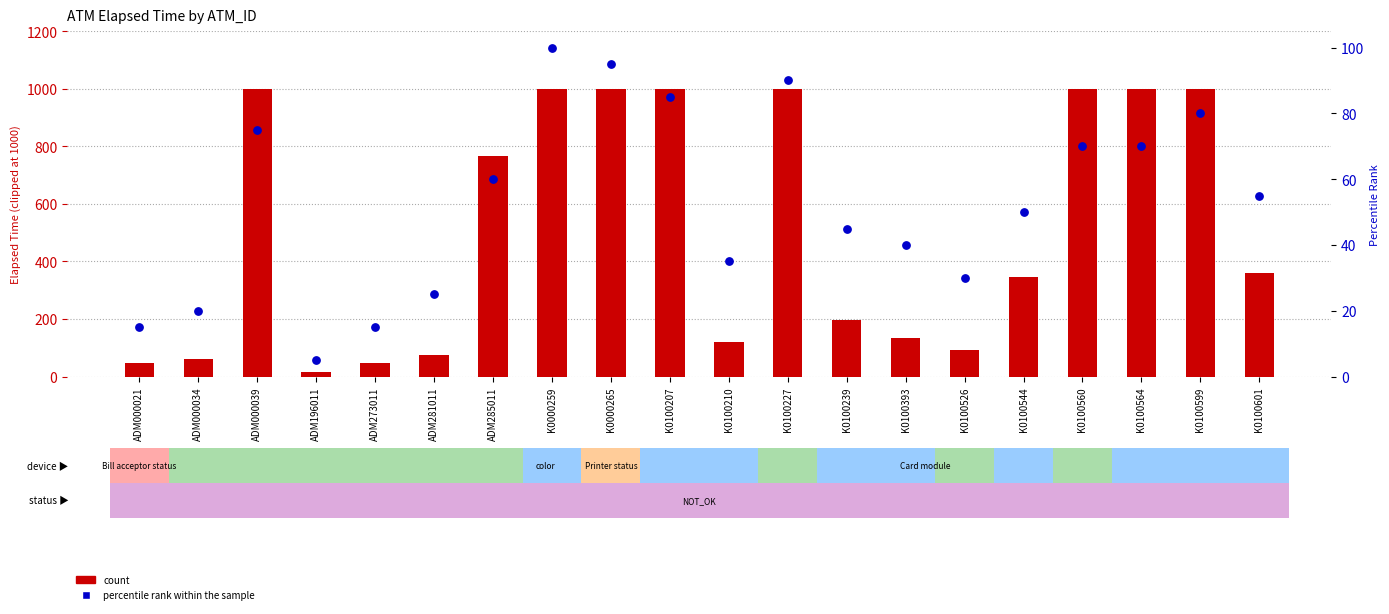

Which series reaches the maximum Y coordinate?

count